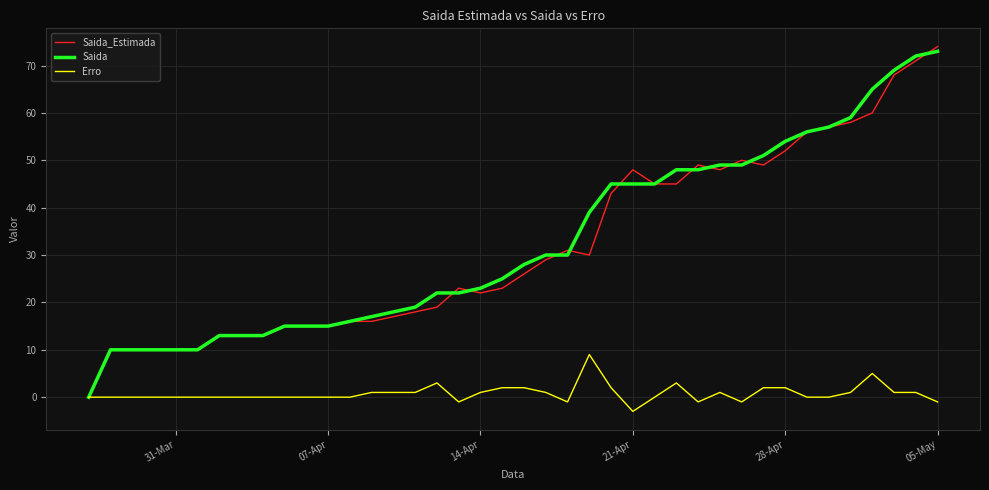

What is the greatest value displayed?

74